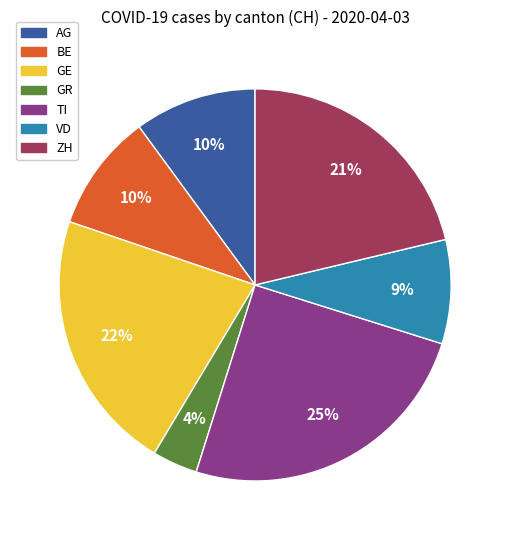

To the nearest percent, what is the average slice percentage?

14%